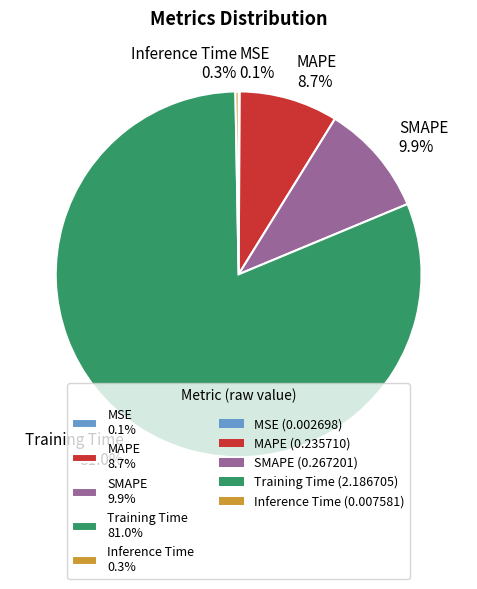

The MAPE slice represents 9% of the pie. True or false?

True